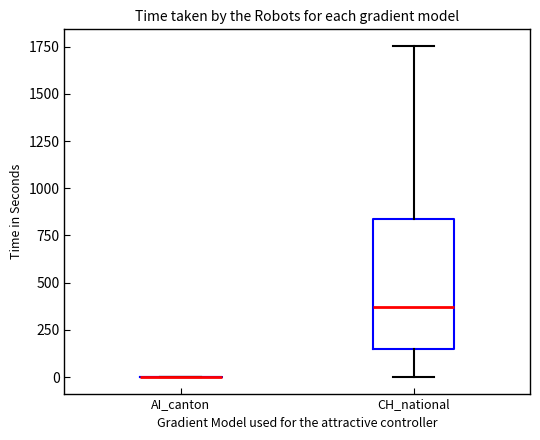

Reading left to right, read every box against the y-axis: the position of its median line, the range the box covers, and the ends of its whiskers. The values are not printed on the chart, so give them approximately, as read against the axis.

AI_canton: box collapsed to a line at 0, whiskers 0 to 0
CH_national: median 350, box 150 to 850, whiskers 0 to 1750